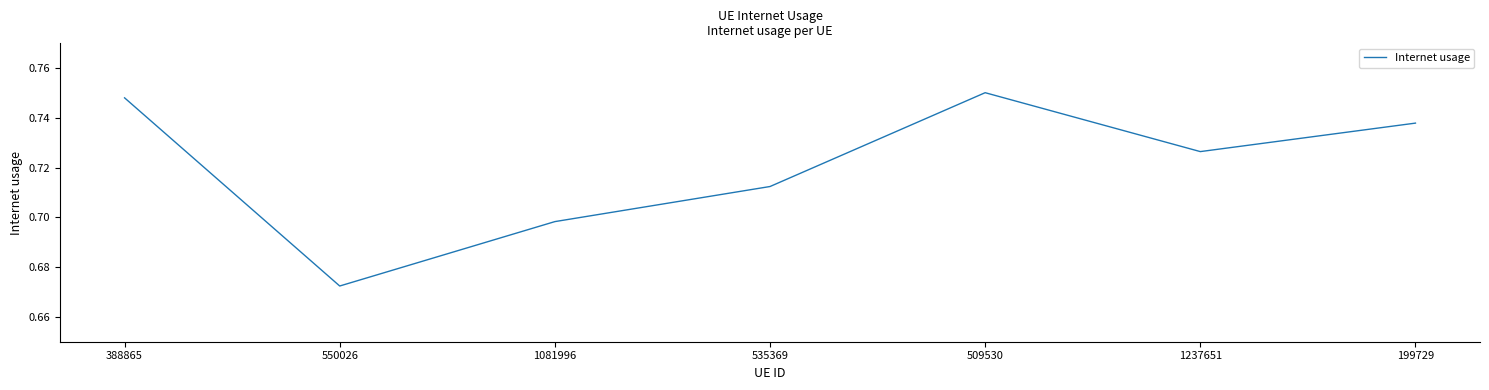

What is the sum of all values?

5.0